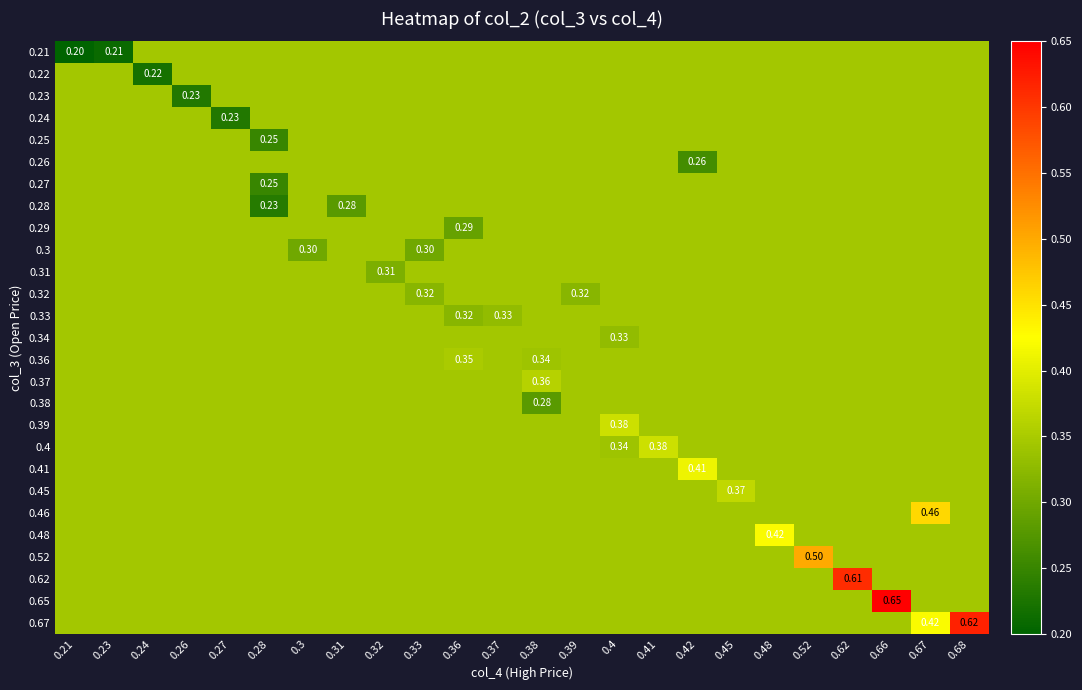

Rank the series at 0.41 from highest to lowest value.

0.4, 0.21, 0.22, 0.23, 0.24, 0.25, 0.26, 0.27, 0.28, 0.29, 0.3, 0.31, 0.32, 0.33, 0.34, 0.36, 0.37, 0.38, 0.39, 0.41, 0.45, 0.46, 0.48, 0.52, 0.62, 0.65, 0.67